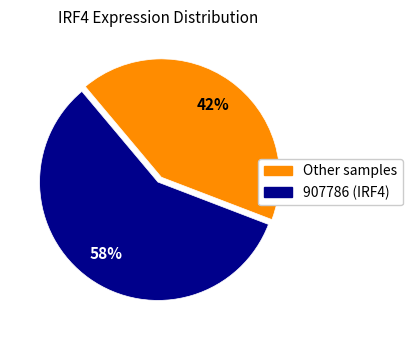

To the nearest percent, what is the difference between the largest and smallest slice percentages?

16%